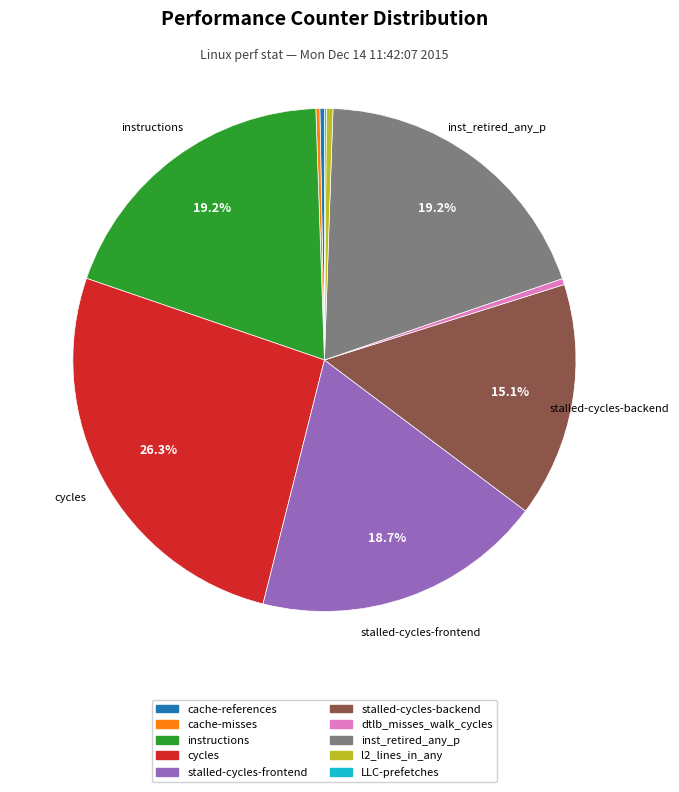

To the nearest percent, what is the average slice percentage?

10%